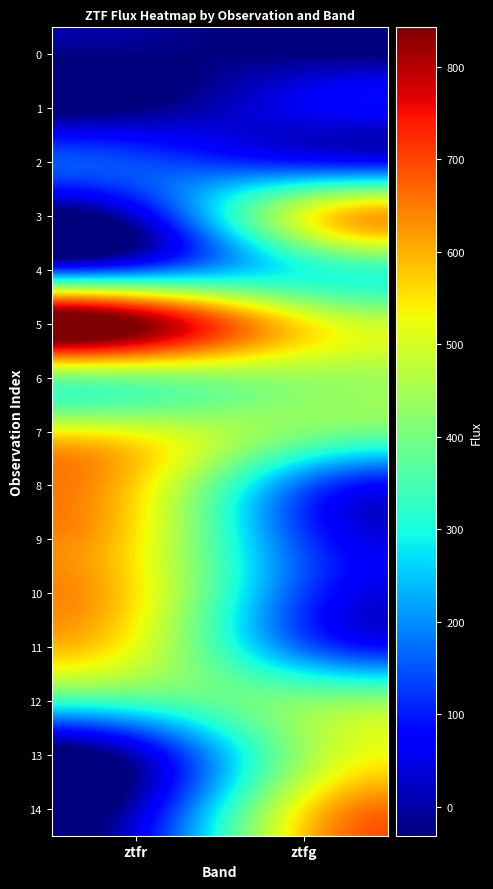

At which category is the sum across all series the highest?

ztfr